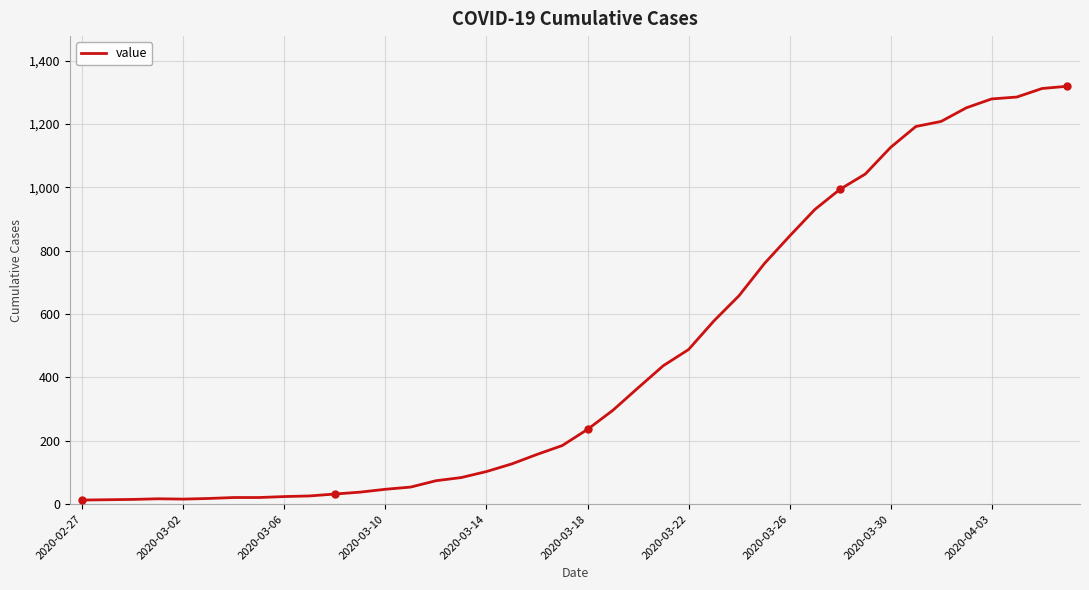

What is the difference between the maximum and minimum values?

1306